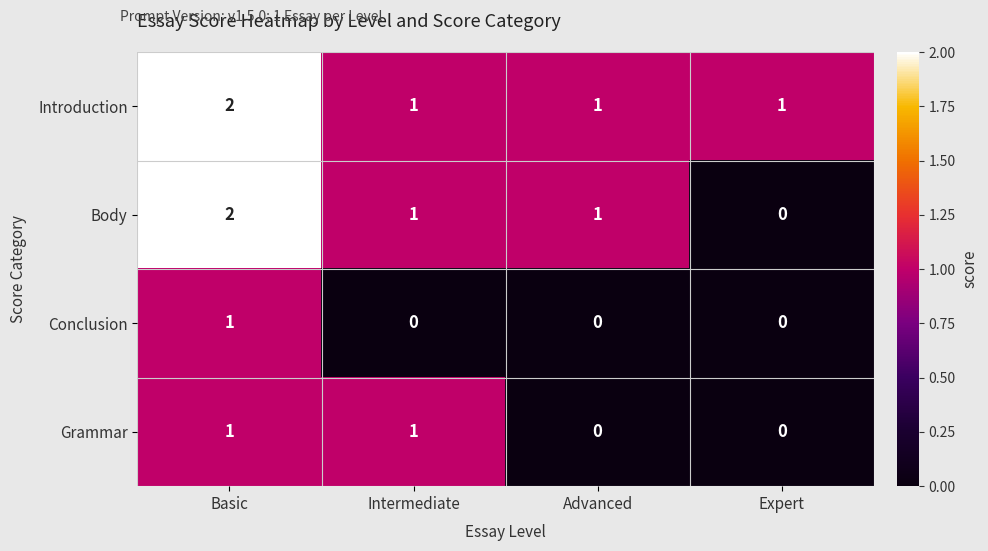

How many categories are shown in the chart?

4